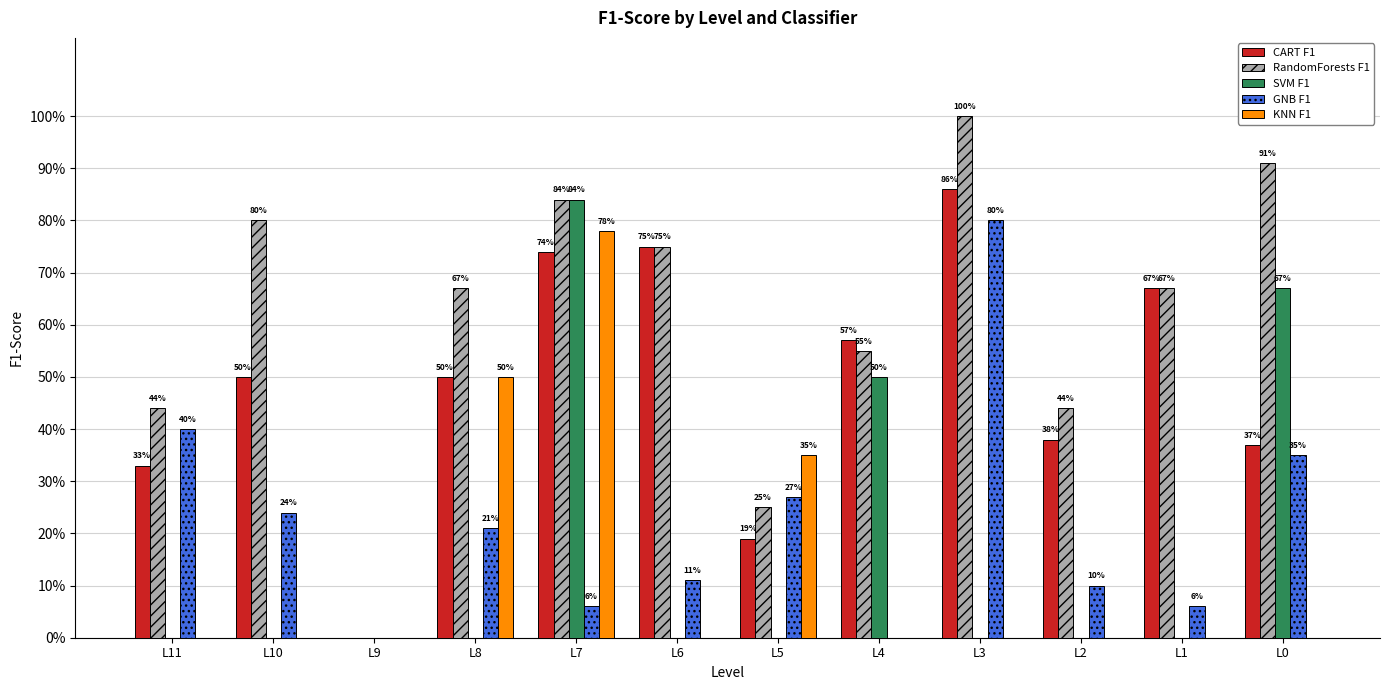

True or false: GNB F1 has a value of 0.2 at L10.

True